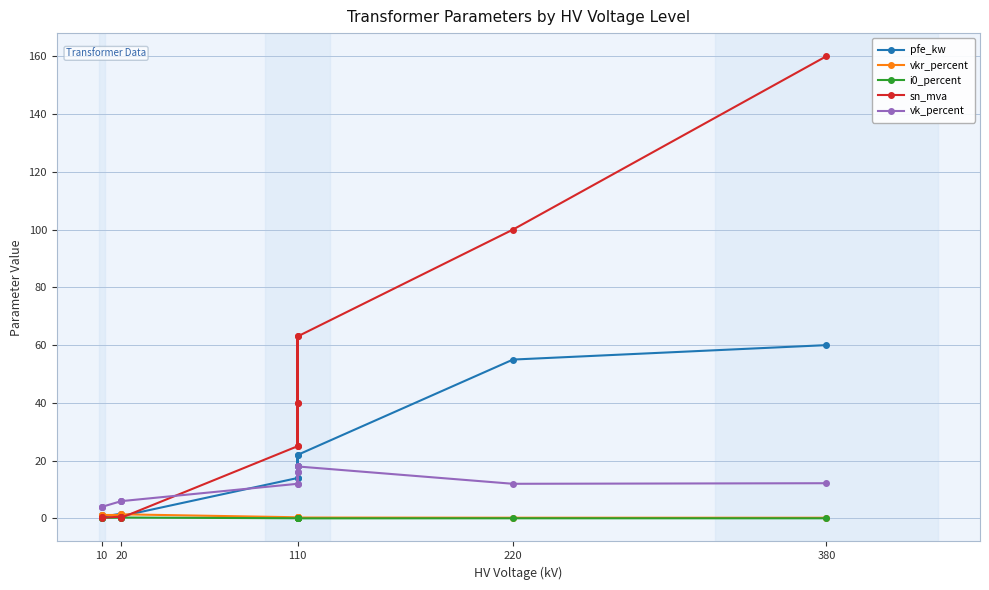

True or false: i0_percent and vk_percent intersect in this chart.

False